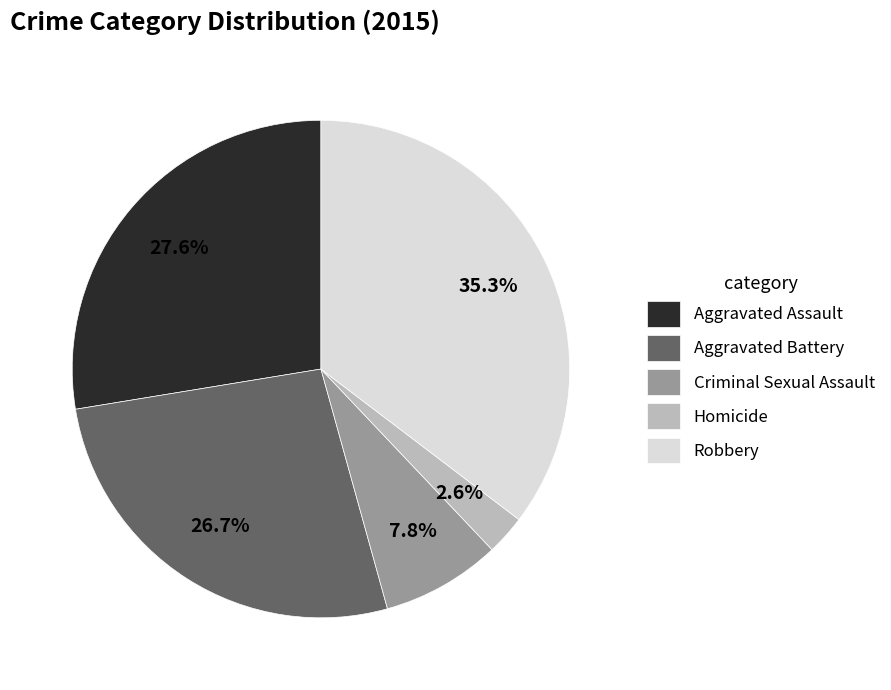

Rank the categories by value from lowest to highest.

Homicide, Criminal Sexual Assault, Aggravated Battery, Aggravated Assault, Robbery